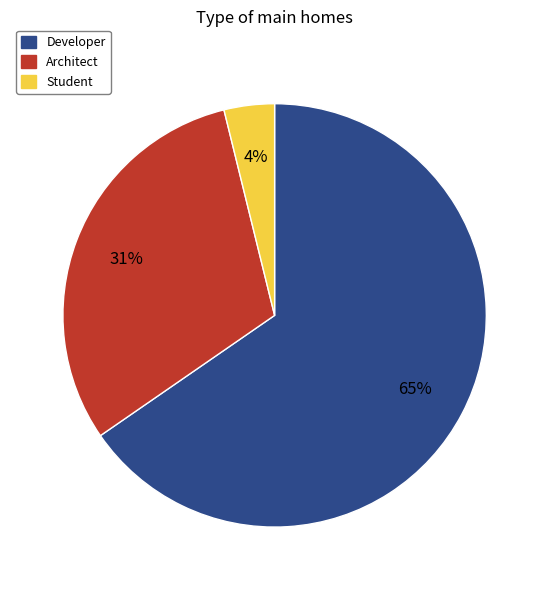

Between Architect and Developer, which is larger?

Developer